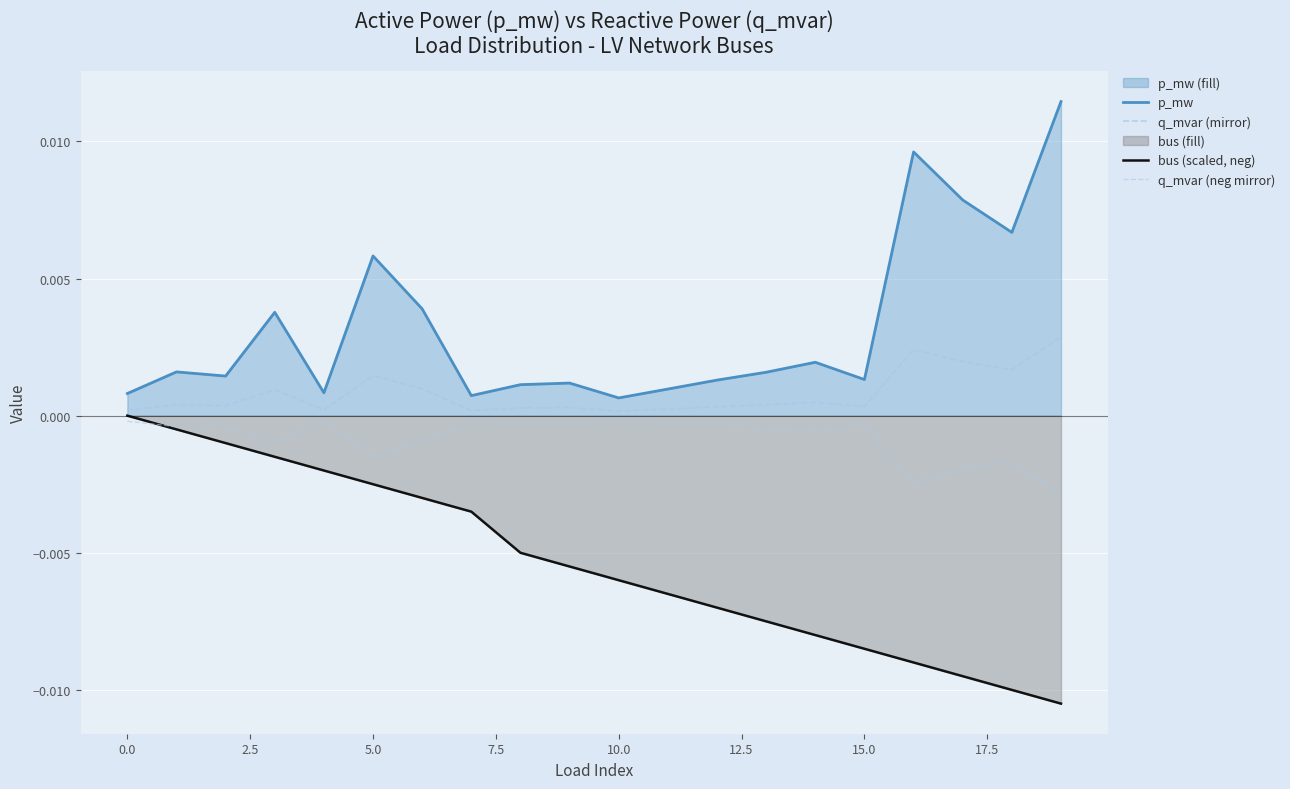

What are all the series names shown in the legend?

p_mw, q_mvar (mirror), bus (scaled, neg), q_mvar (neg mirror)